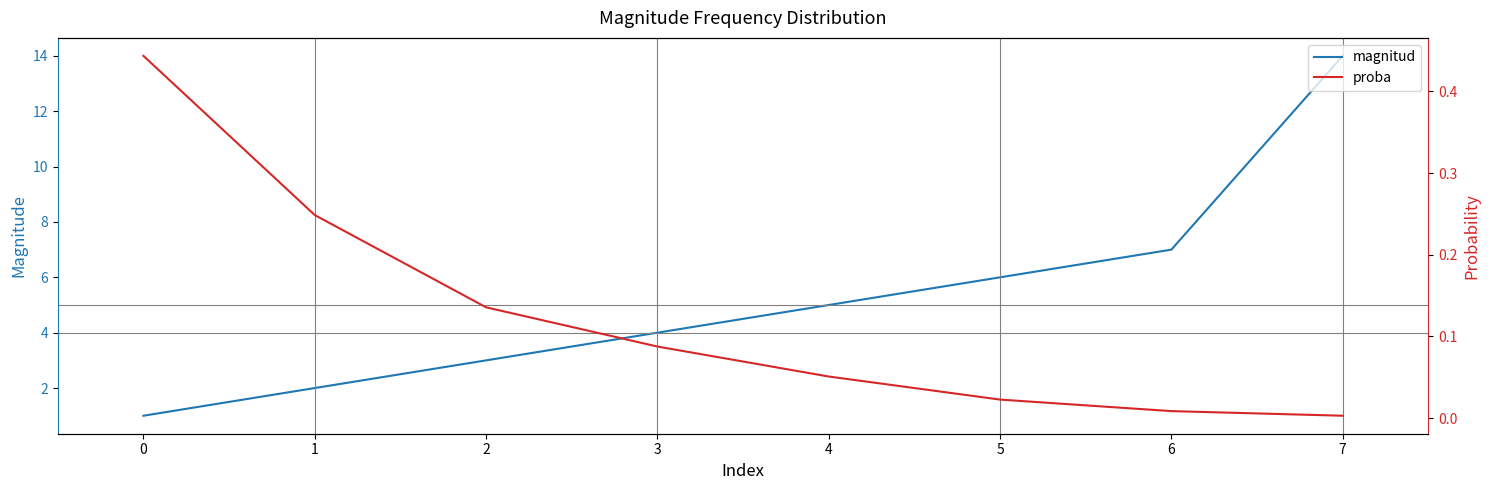

List the series in order of their overall mean, highest first.

magnitud, proba